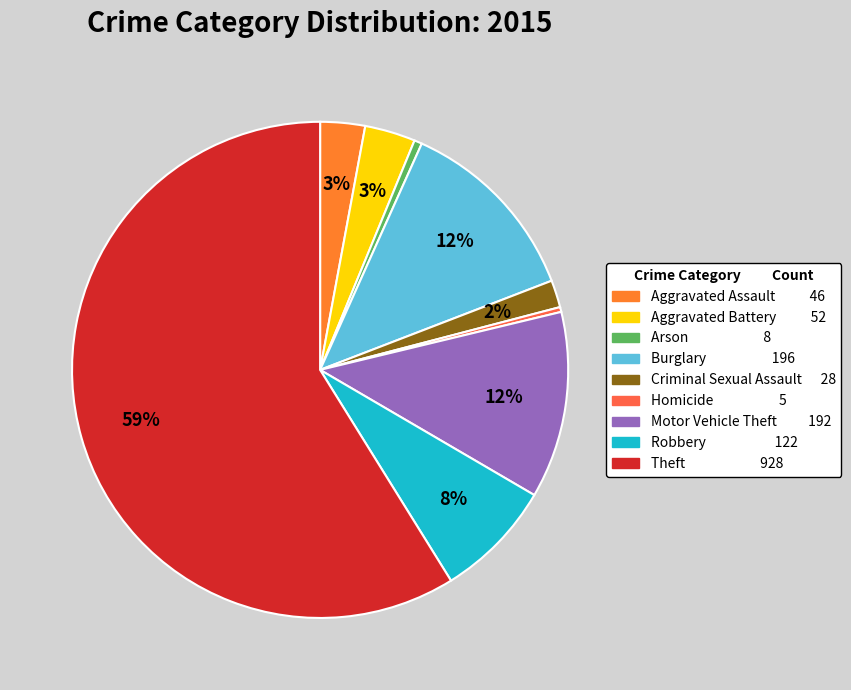

Does Arson represent more than half of the total?

No